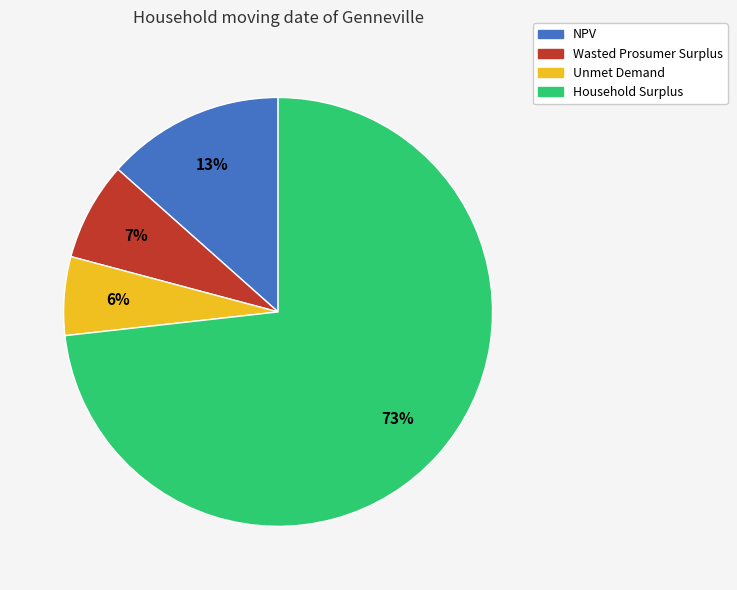

Combined, do Unmet Demand and NPV account for over 50%?

No